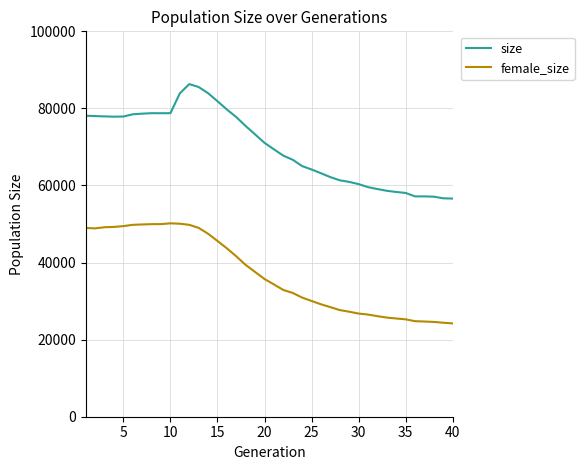

True or false: size and female_size cross at least once.

False